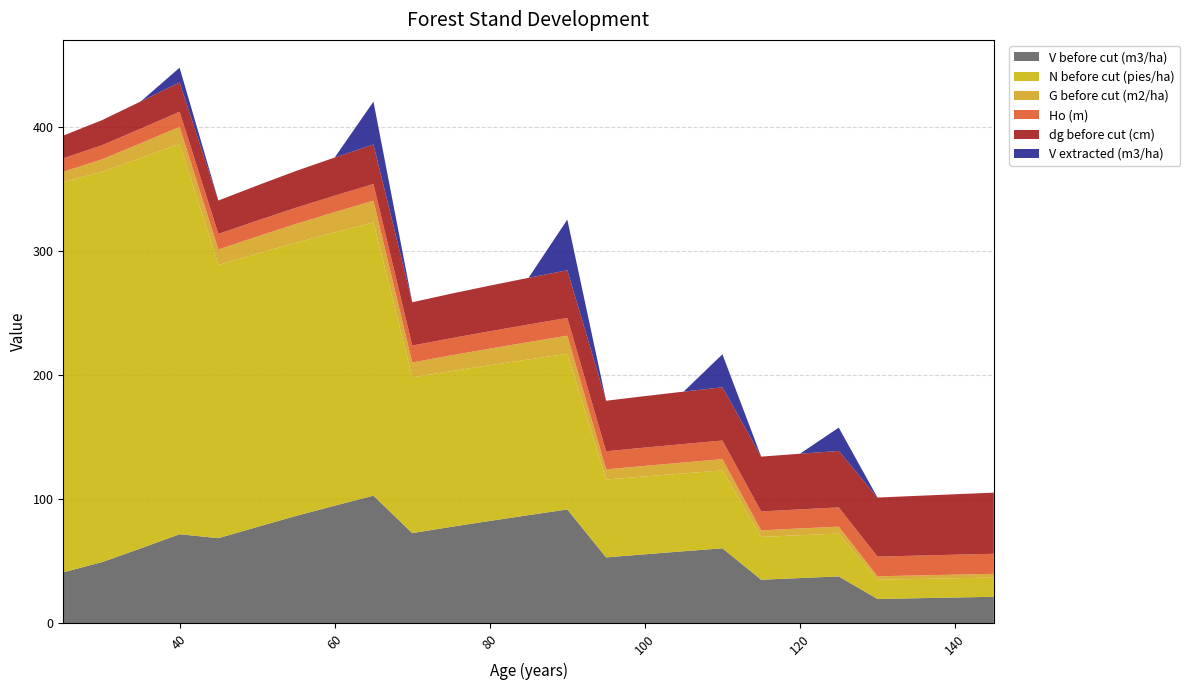

Reading right to left, what are all the values shown in this chart?

V before cut (m3/ha): 145=21.5	140=20.9	135=20.3	130=19.7	125=37.9	120=36.6	115=35.3	110=60.6	105=58.2	100=55.8	95=53.3	90=91.9	85=87.3	80=82.7	75=77.9	70=72.8	65=103.1	60=95.0	55=86.7	50=77.8	45=68.8	40=72.0	35=60.6	30=49.5	25=41.2
N before cut (pies/ha): 145=15.5	140=15.5	135=15.5	130=15.5	125=34.5	120=34.5	115=34.5	110=62.8	105=62.8	100=62.8	95=62.8	90=125.6	85=125.6	80=125.6	75=125.6	70=125.6	65=220.3	60=220.3	55=220.3	50=220.3	45=220.3	40=314.8	35=314.8	30=314.8	25=314.8
G before cut (m2/ha): 145=3.0	140=2.9	135=2.8	130=2.8	125=5.6	120=5.5	115=5.3	110=9.1	105=8.8	100=8.5	95=8.2	90=14.6	85=14.0	80=13.4	75=12.7	70=12.0	65=17.5	60=16.4	55=15.2	50=13.9	45=12.5	40=13.8	35=11.9	30=10.1	25=8.3
Ho (m): 145=16.2	140=16.1	135=16.0	130=15.9	125=15.5	120=15.4	115=15.2	110=15.0	105=14.9	100=14.8	95=14.6	90=14.3	85=14.2	80=14.0	75=13.8	70=13.6	65=13.5	60=13.3	55=13.0	50=12.8	45=12.5	40=12.2	35=11.8	30=11.4	25=10.9
dg before cut (cm): 145=49.3	140=48.8	135=48.2	130=47.6	125=45.5	120=44.9	115=44.2	110=43.0	105=42.2	100=41.5	95=40.7	90=38.4	85=37.6	80=36.8	75=35.9	70=34.9	65=31.8	60=30.8	55=29.6	50=28.3	45=26.9	40=23.6	35=22.0	30=20.2	25=18.3
V extracted (m3/ha): 145=0.0	140=0.0	135=0.0	130=0.0	125=18.8	120=0.0	115=0.0	110=26.6	105=0.0	100=0.0	95=0.0	90=40.9	85=0.0	80=0.0	75=0.0	70=0.0	65=34.6	60=0.0	55=0.0	50=0.0	45=0.0	40=11.9	35=0.0	30=0.0	25=0.0